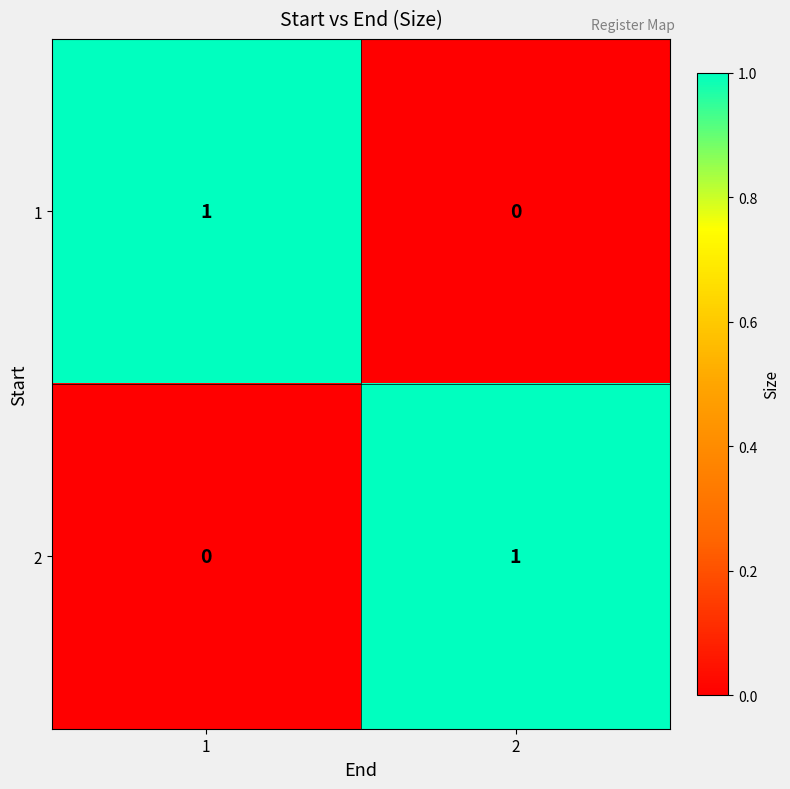

List the labels in order of 2 value, smallest first.

1, 2